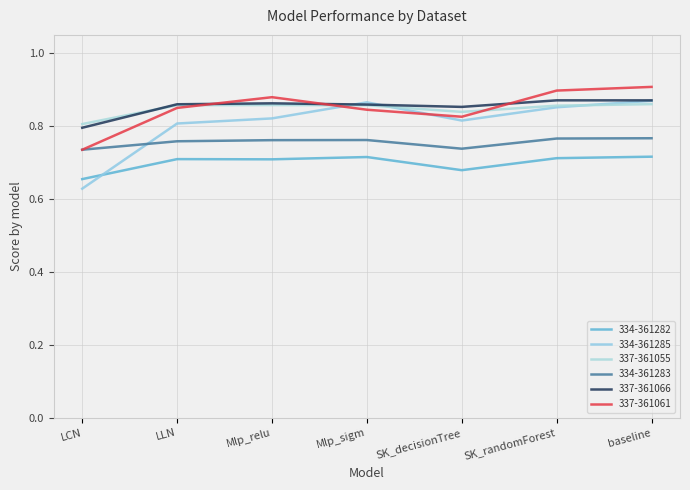

How many 334-361282 values are between 0 and 1?

7